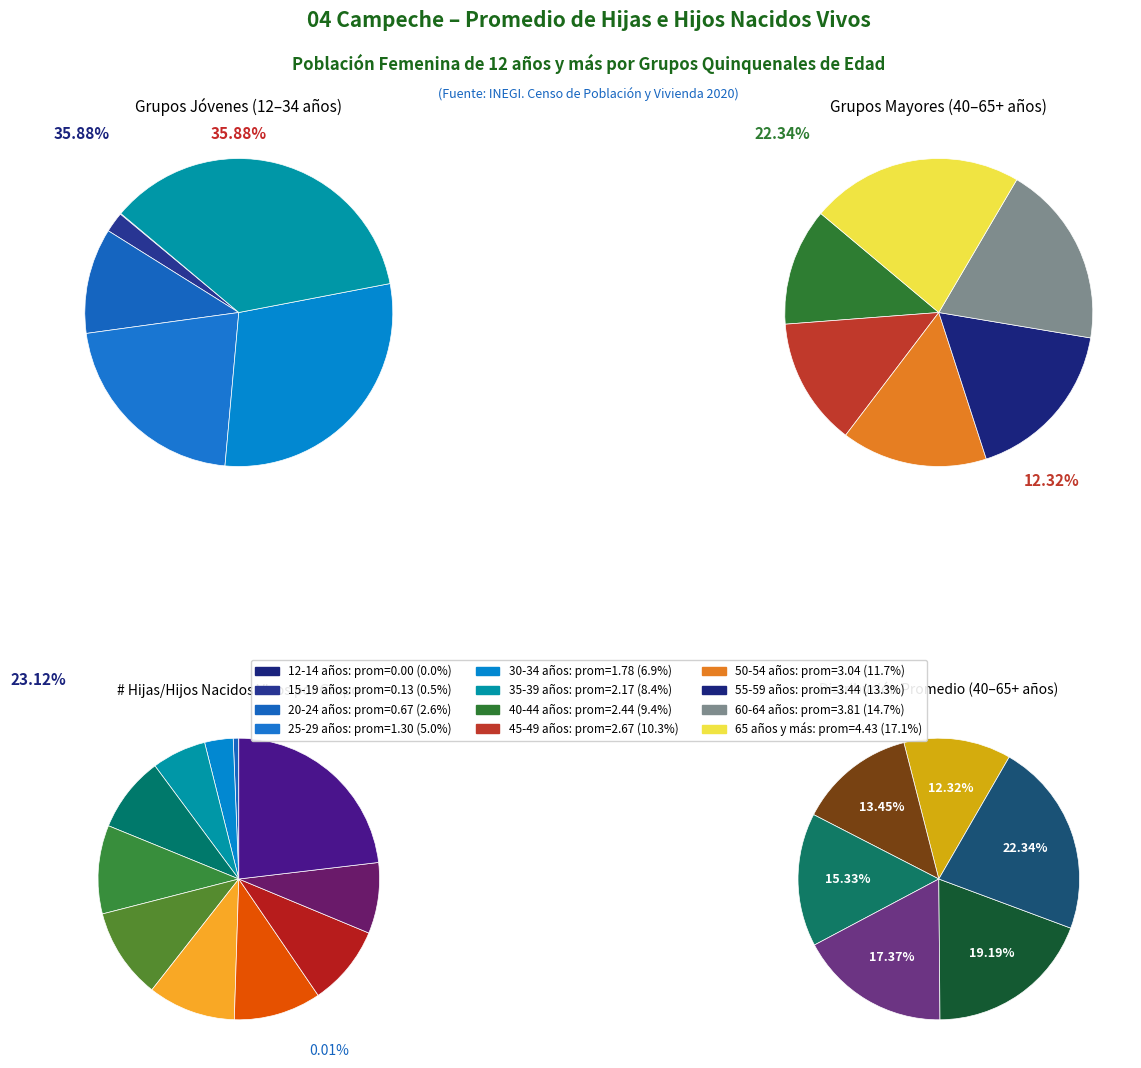

Which slice is the smallest?

12-14 años